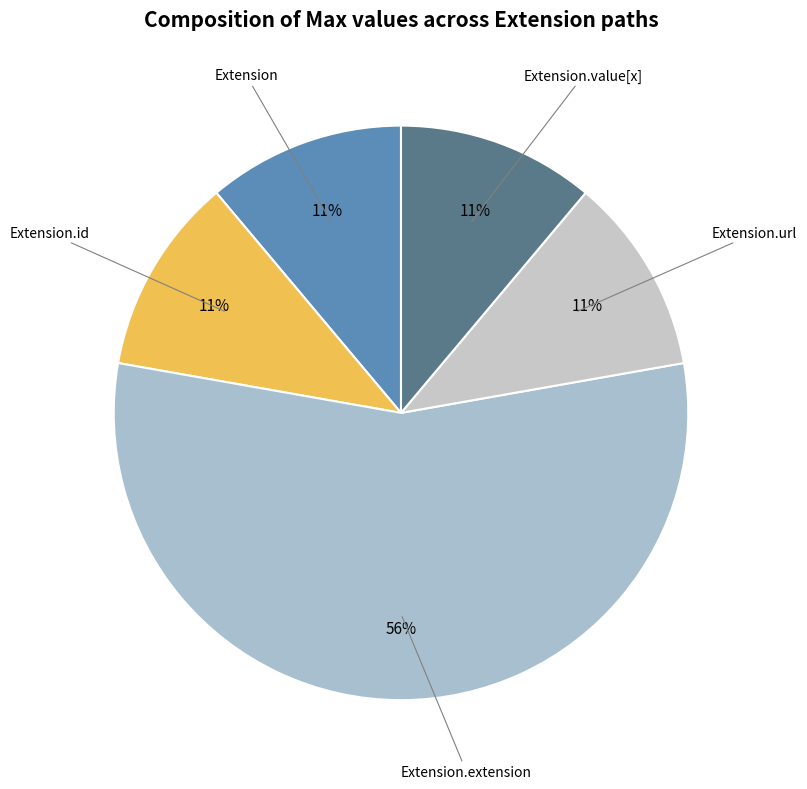

Count the number of slices in the pie.

5